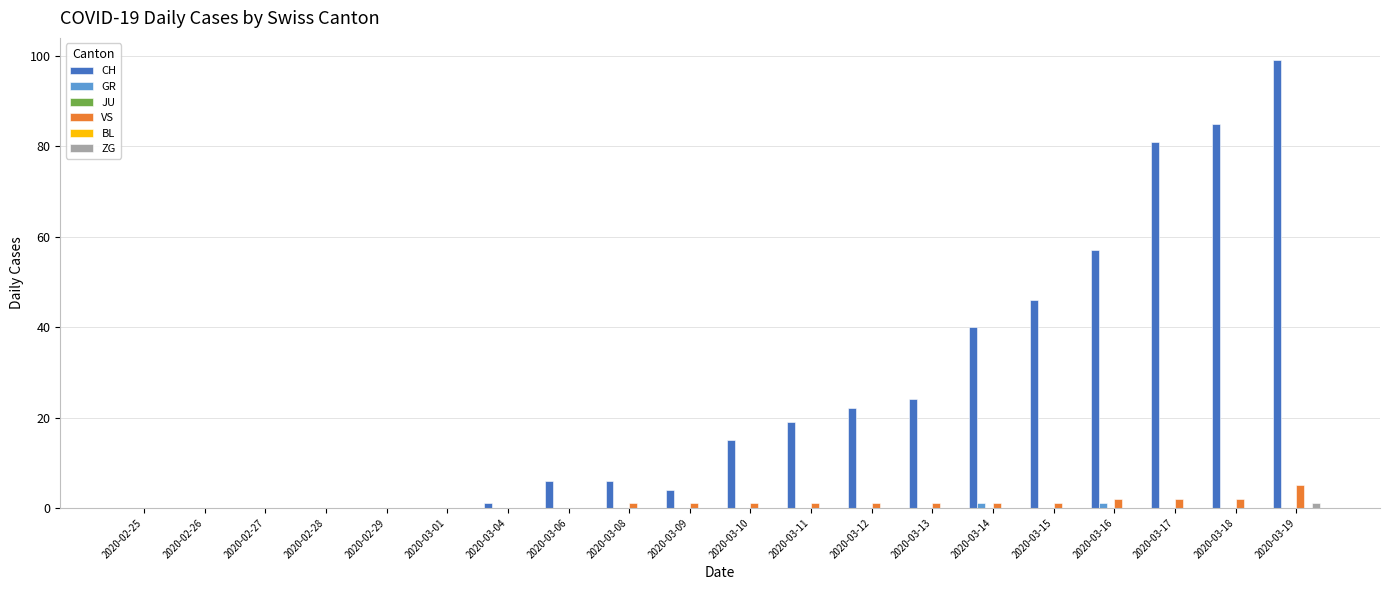

At which category does the chart reach its minimum across all series?

2020-02-25